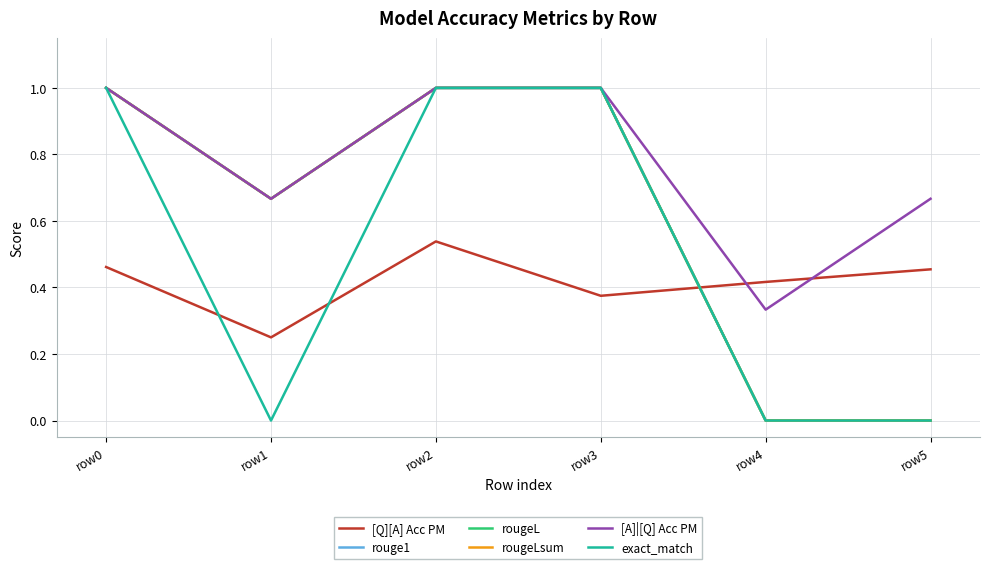

Where is [Q][A] Acc PM nearest to the value 0?

row1